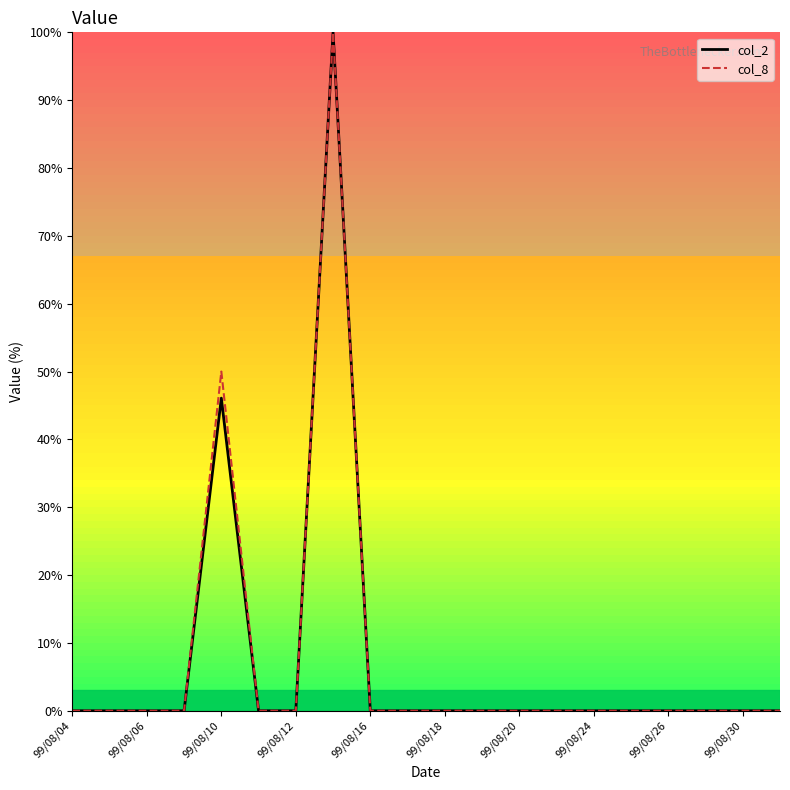

What is the greatest value displayed?

100.0